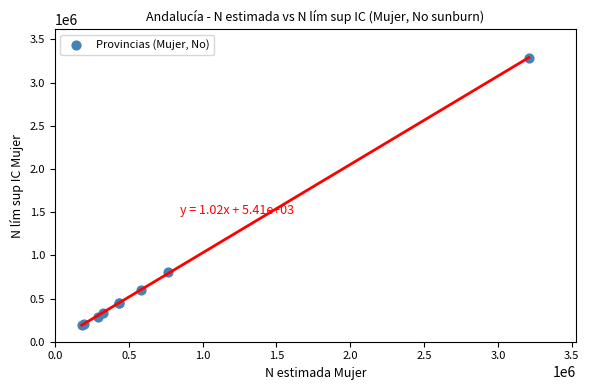

What Y value in the scatter plot is closest to 1741091?

809379